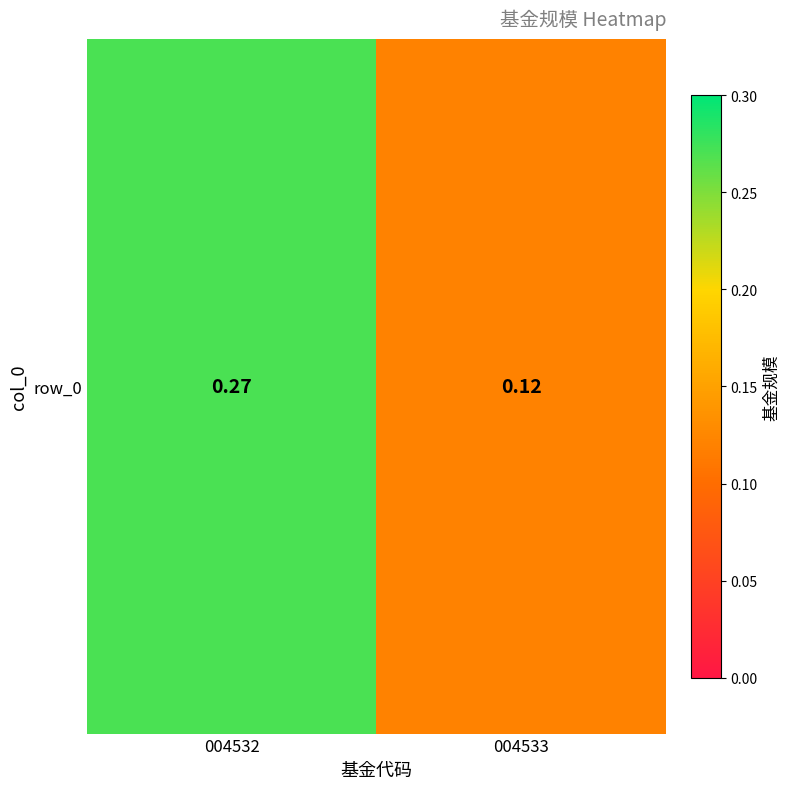

Reading right to left, list all the values displayed in this chart.

0.1	0.3